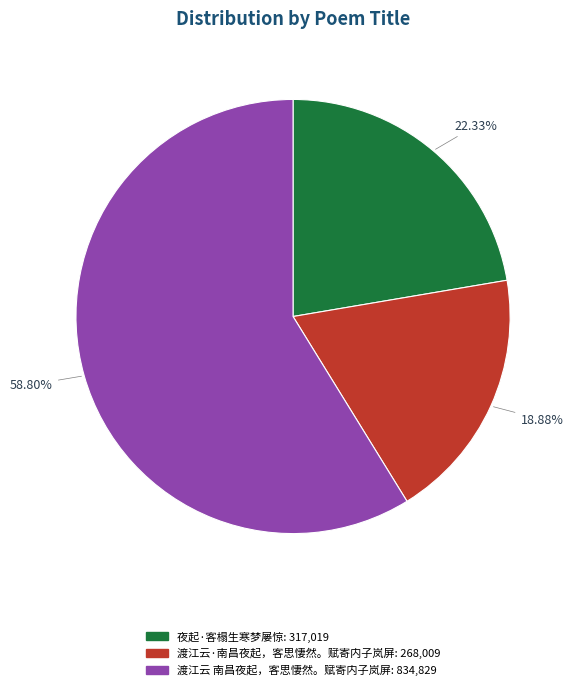

What is the total percentage of 渡江云 南昌夜起，客思悽然。赋寄内子岚屏 and 夜起·客榻生寒梦屡惊?

81.1%